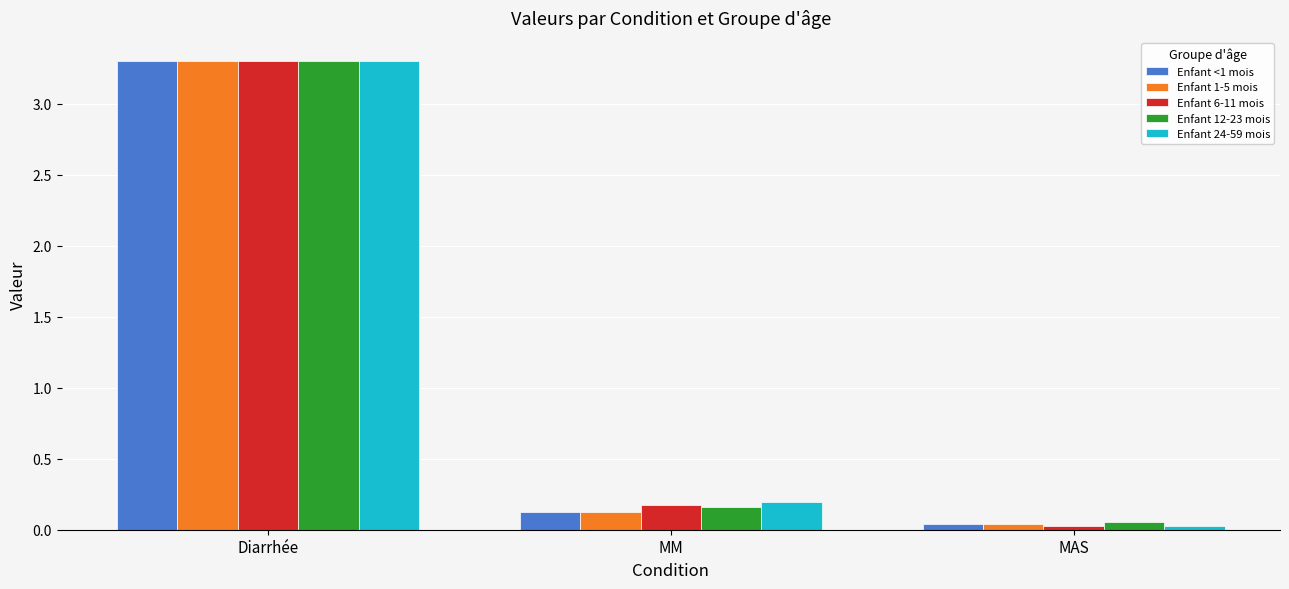

At which category is the sum across all series the highest?

Diarrhée